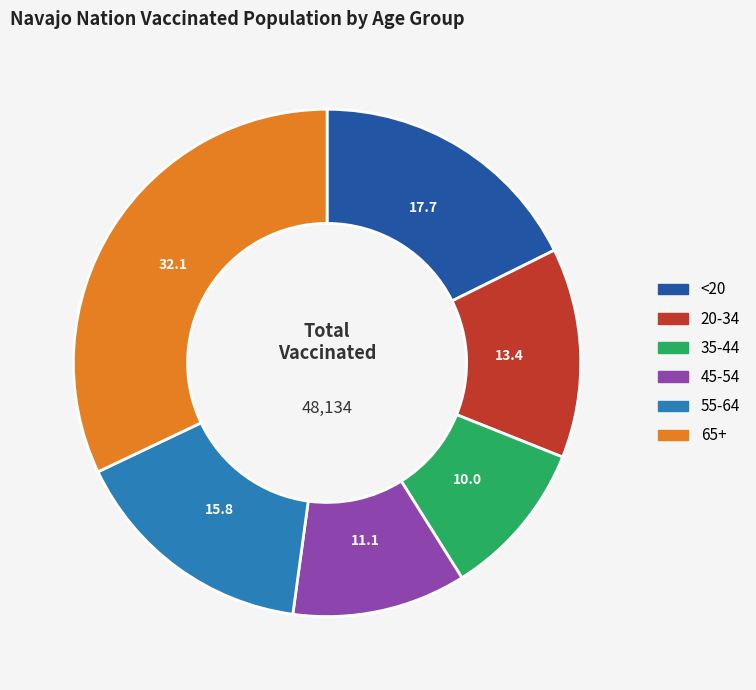

Does 20-34 account for over 50% of the chart?

No